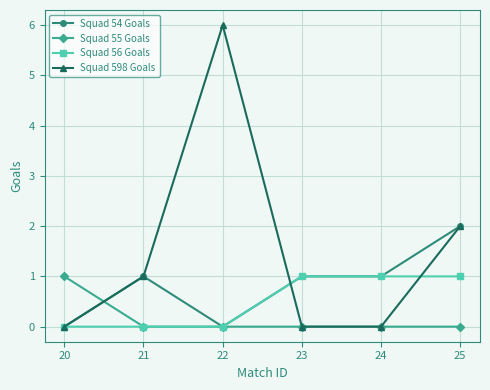

Is the value of Squad 55 Goals at 20 greater than the value of Squad 56 Goals at 22?

Yes